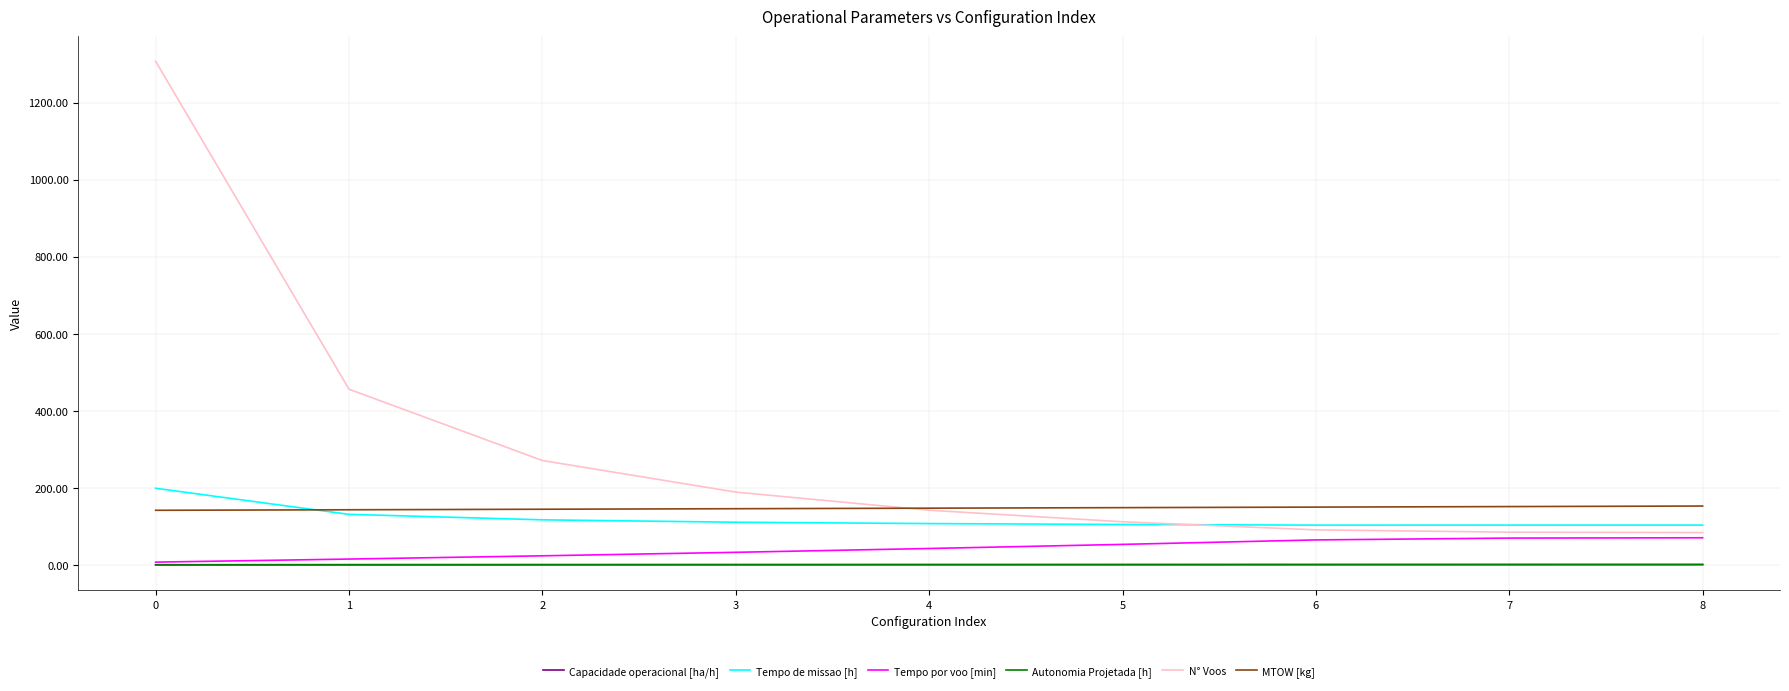

Which series has the widest spread of values?

N° Voos